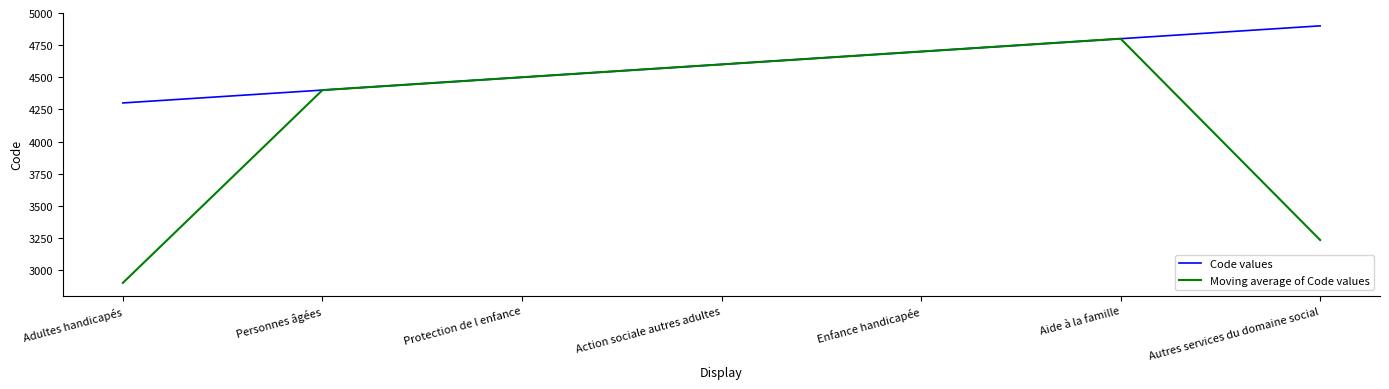

The value of Moving average of Code values at Autres services du domaine social is 3233.3. True or false?

True